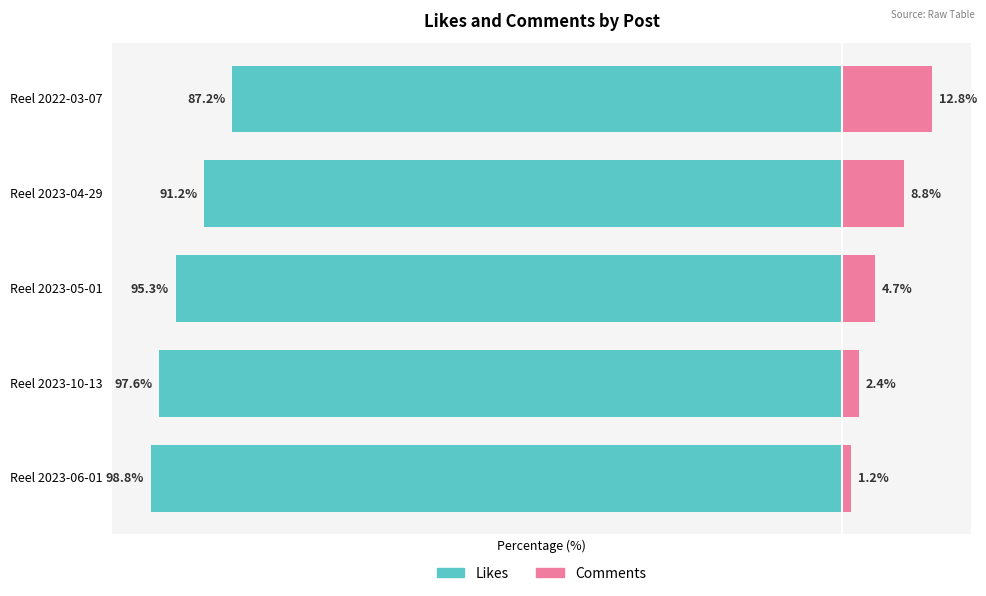

At how many categories does at least one series exceed -68?

5